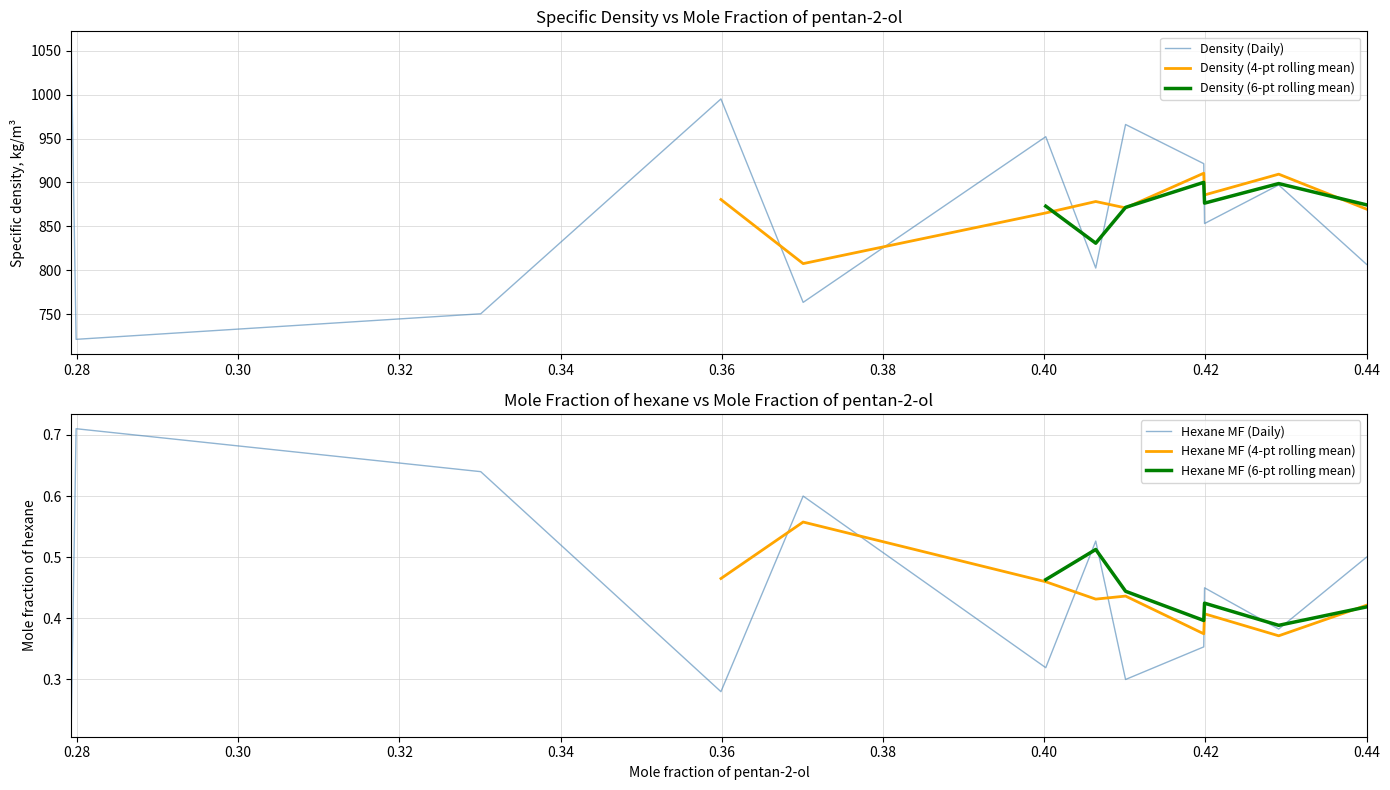

What is the maximum value for Density (Daily)?

1055.4